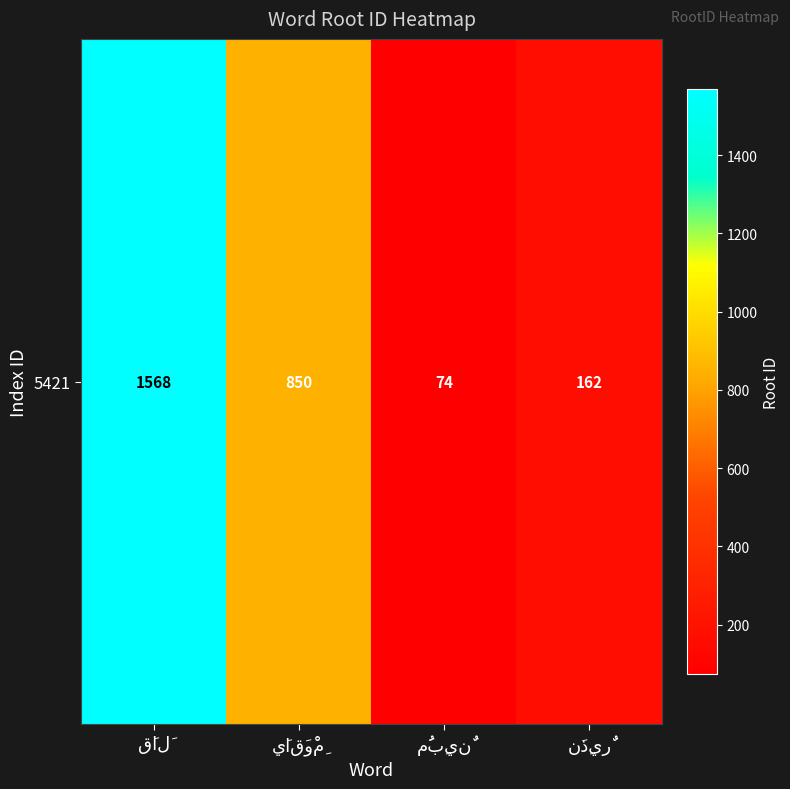

Where is the data nearest to the value 821?

يَاقَوْمِ